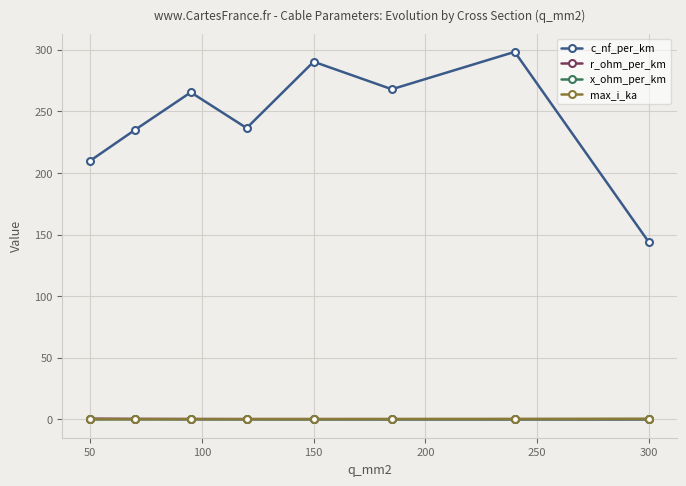

What are all the series names shown in the legend?

c_nf_per_km, r_ohm_per_km, x_ohm_per_km, max_i_ka